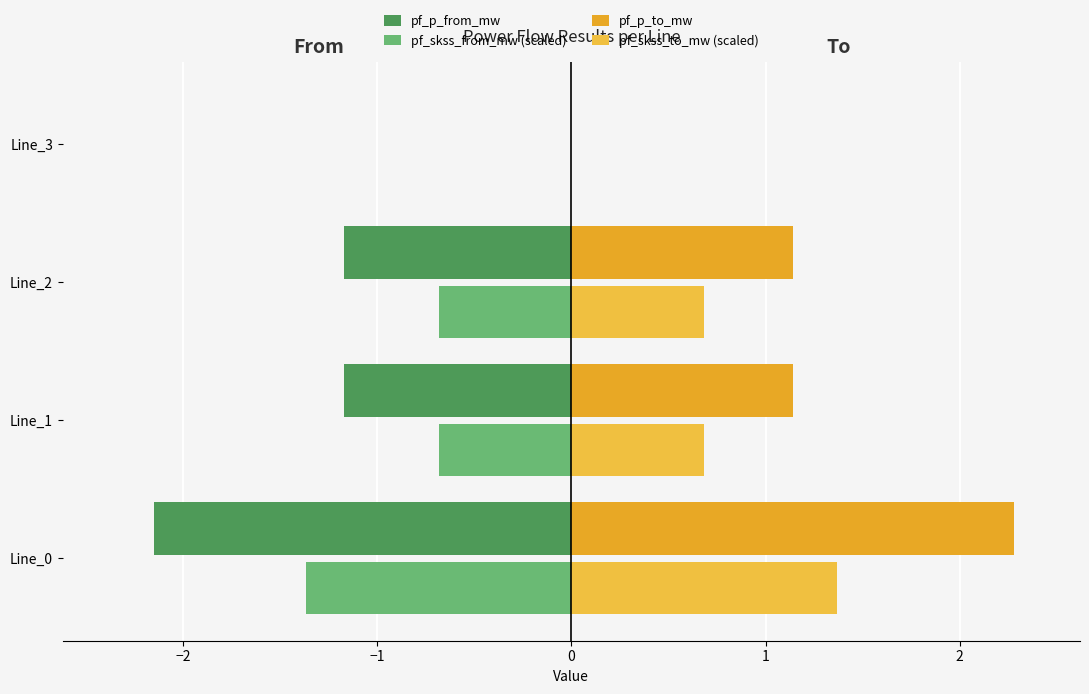

Count the number of data series in this chart.

4